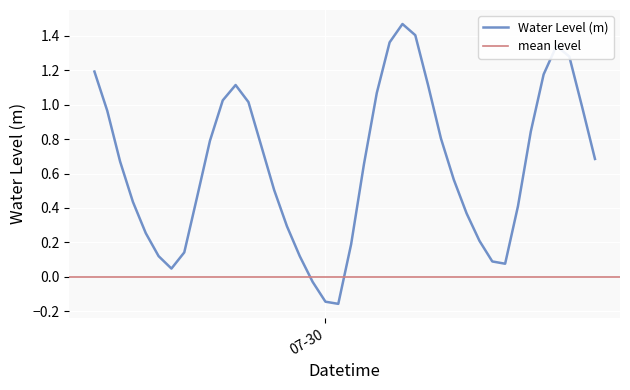

How many positive values are there?

37